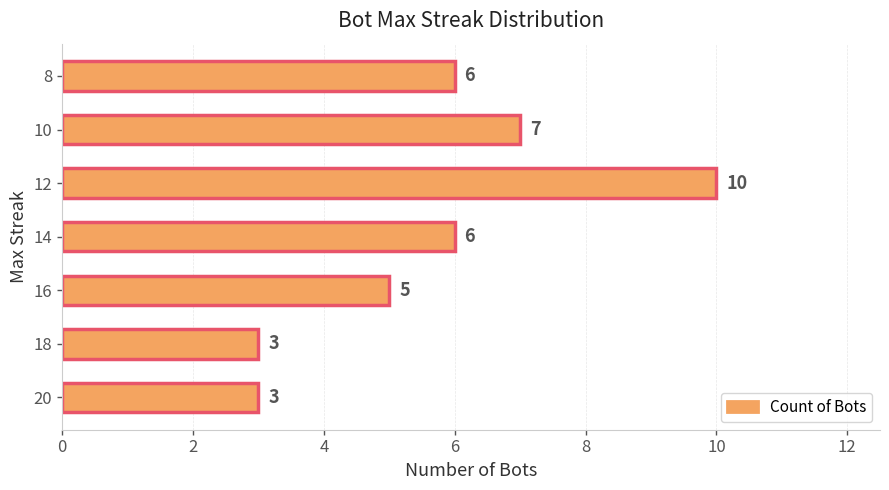

Does the chart contain stacked bars?

No